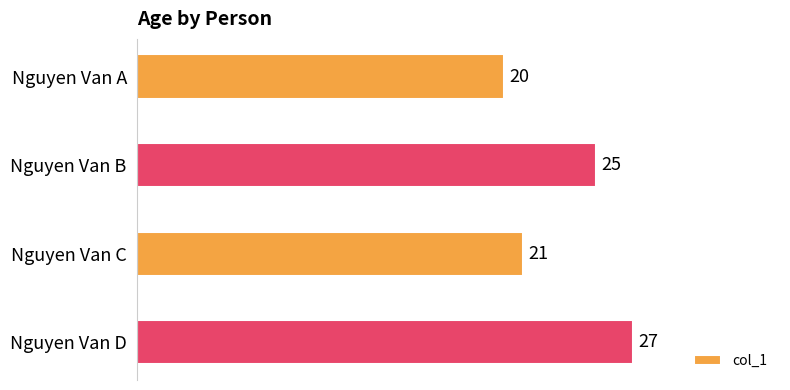

How many values are between 21 and 27?

3